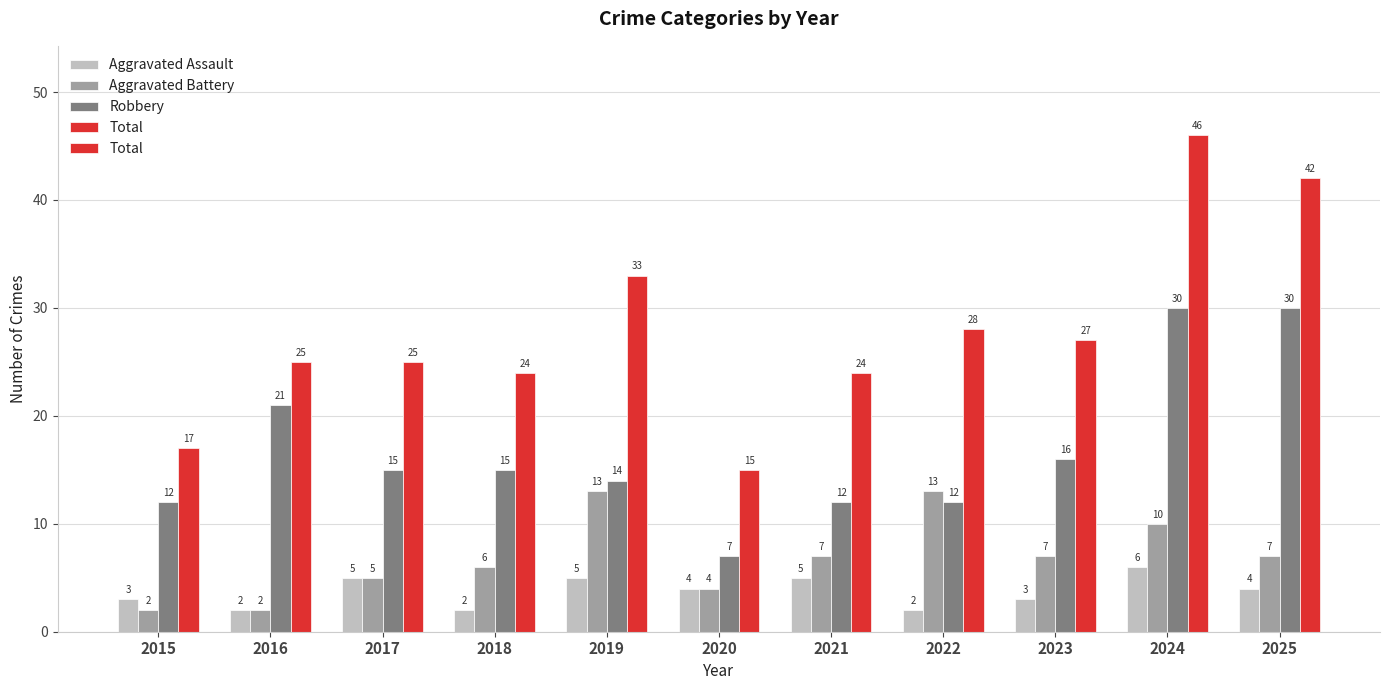

What is the difference between the Aggravated Battery values at 2020 and 2025?

3